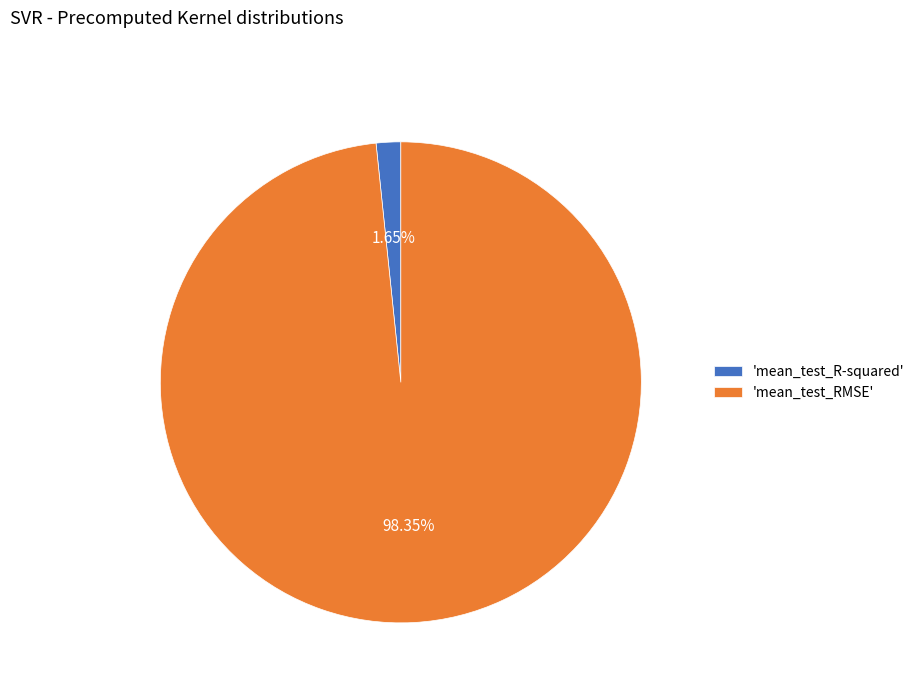

What is the majority slice?

'mean_test_RMSE'